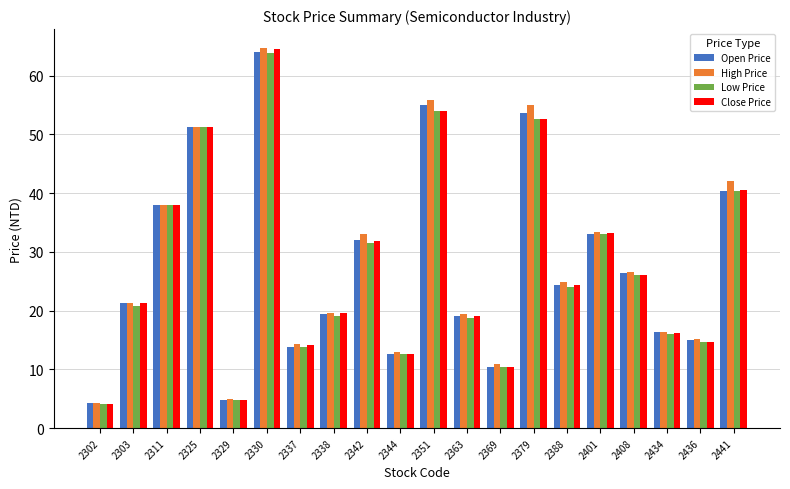

How many distinct data groups are displayed?

4